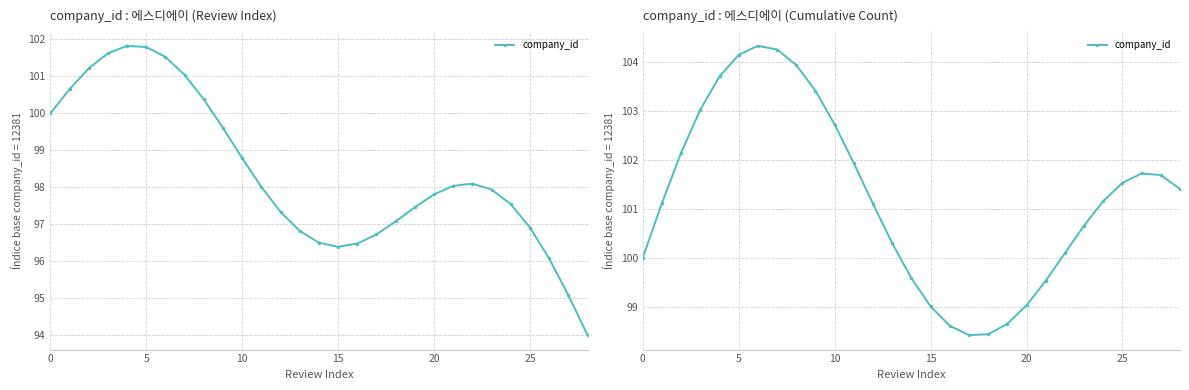

How many lines are shown in the chart?

1